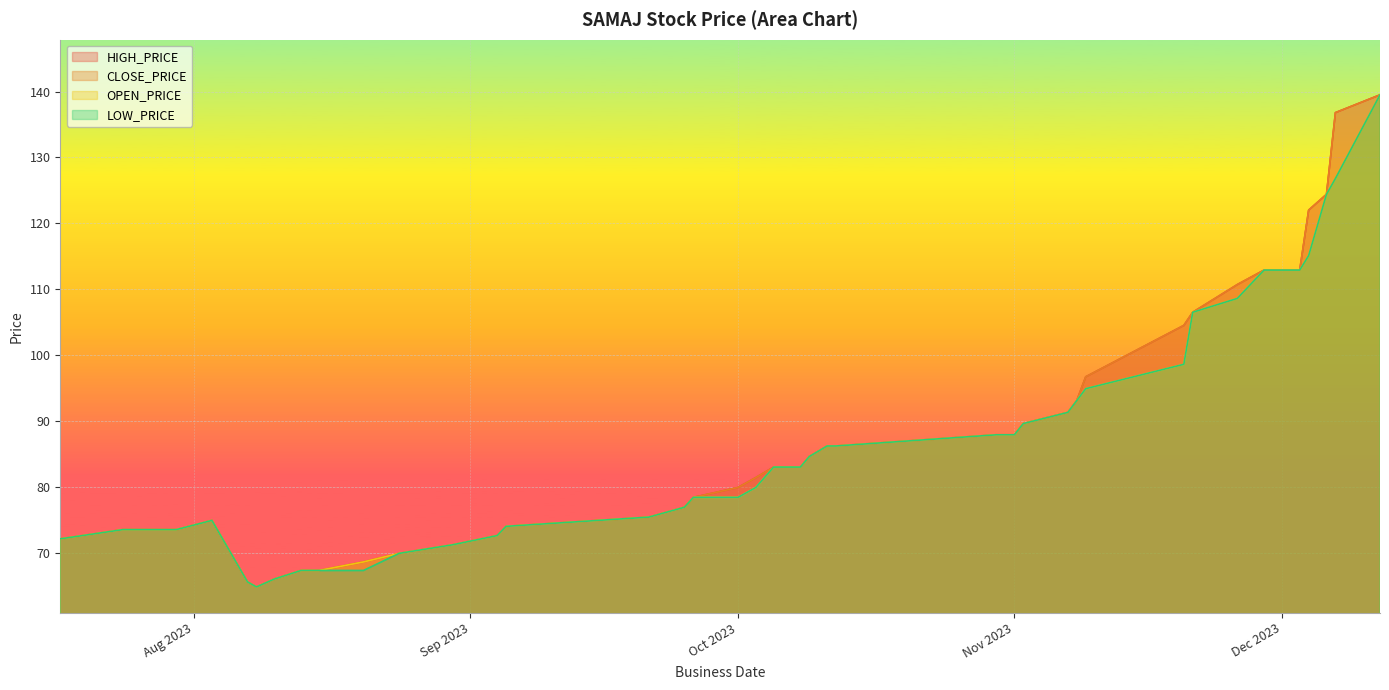

Reading right to left, list all the values displayed in this chart.

HIGH_PRICE: 139.5	136.8	124.4	122.0	112.9	112.9	110.7	106.5	104.5	96.7	93.1	91.3	89.6	87.9	87.9	86.2	86.2	84.6	83.0	83.0	81.4	79.9	78.4	76.9	75.4	74.0	72.6	71.2	69.9	68.6	67.3	67.3	66.0	64.8	65.6	74.9	73.5	73.5	73.5	72.1
CLOSE_PRICE: 139.5	136.8	124.4	122.0	112.9	112.9	110.7	106.5	104.5	96.7	93.1	91.3	89.6	87.9	87.9	86.2	86.2	84.6	83.0	83.0	81.4	79.9	78.4	76.9	75.4	74.0	72.6	71.2	69.9	68.6	67.3	67.3	66.0	64.8	65.6	74.9	73.5	73.5	73.5	72.1
OPEN_PRICE: 139.5	126.8	124.4	115.1	112.9	112.9	108.6	106.5	98.6	94.9	93.1	91.3	89.6	87.9	87.9	86.2	86.2	84.6	83.0	83.0	79.9	78.4	78.4	76.9	75.4	74.0	72.6	71.2	69.9	68.6	67.3	67.3	66.0	64.8	65.6	74.9	73.5	73.5	73.5	72.1
LOW_PRICE: 139.5	126.8	124.4	115.1	112.9	112.9	108.6	106.5	98.6	94.9	93.1	91.3	89.6	87.9	87.9	86.2	86.2	84.6	83.0	83.0	79.9	78.4	78.4	76.9	75.4	74.0	72.6	71.2	69.9	67.3	67.3	67.3	66.0	64.8	65.6	74.9	73.5	73.5	73.5	72.1